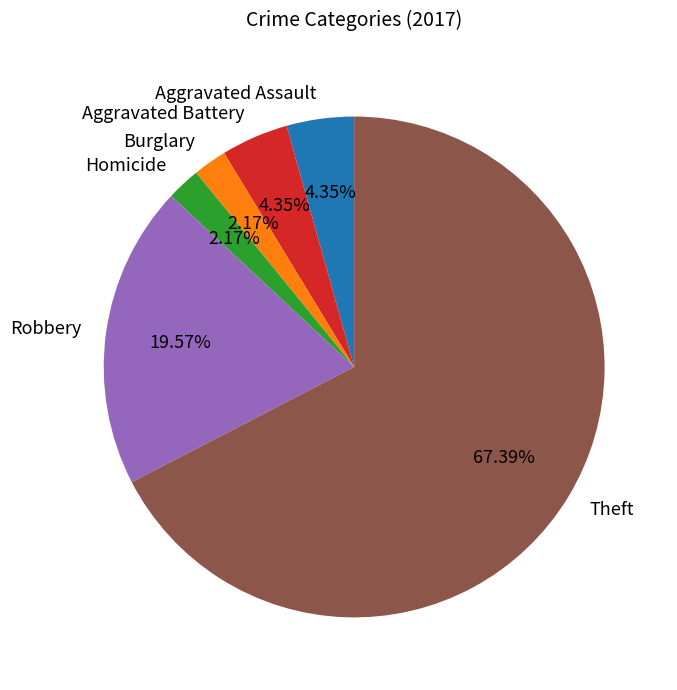

What is the largest slice in the pie chart?

Theft